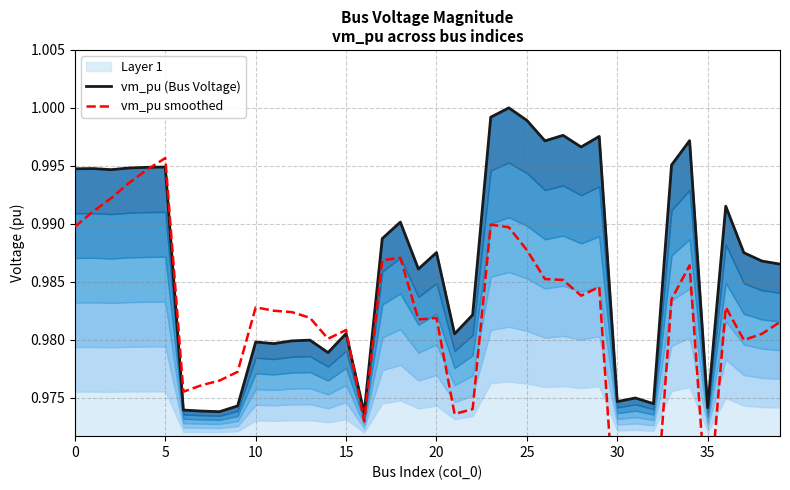

Which category has the lowest value across all series?

30